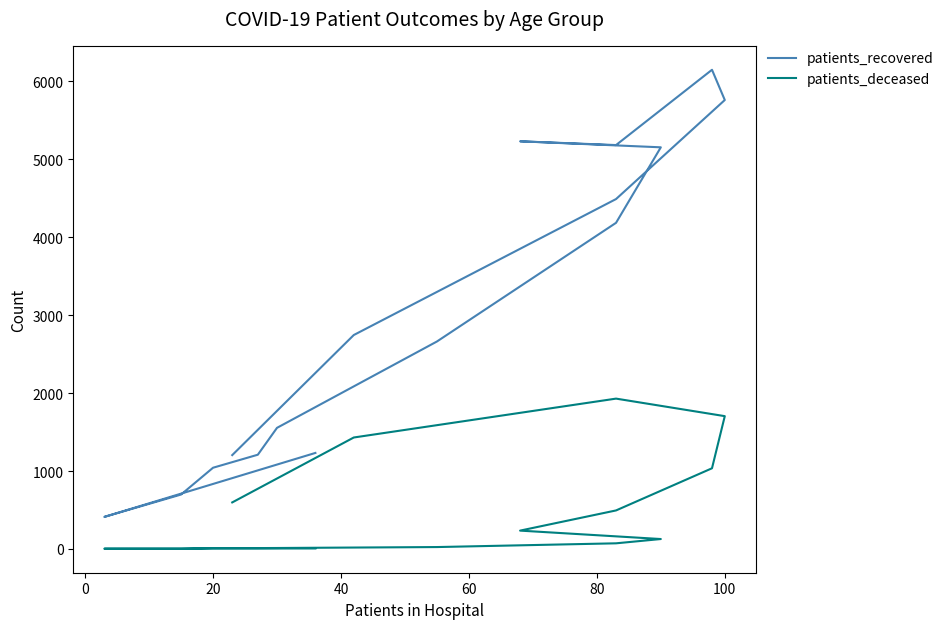

True or false: patients_recovered and patients_deceased intersect in this chart.

False